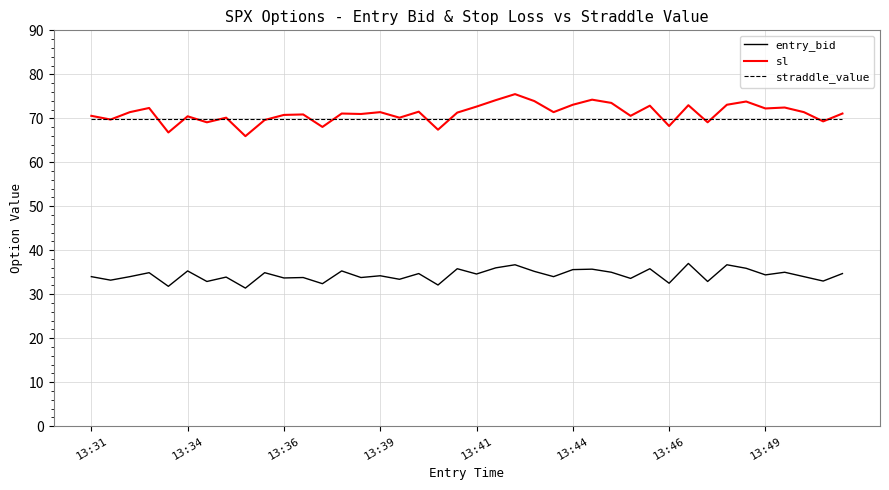

What is the smallest value displayed?

31.4